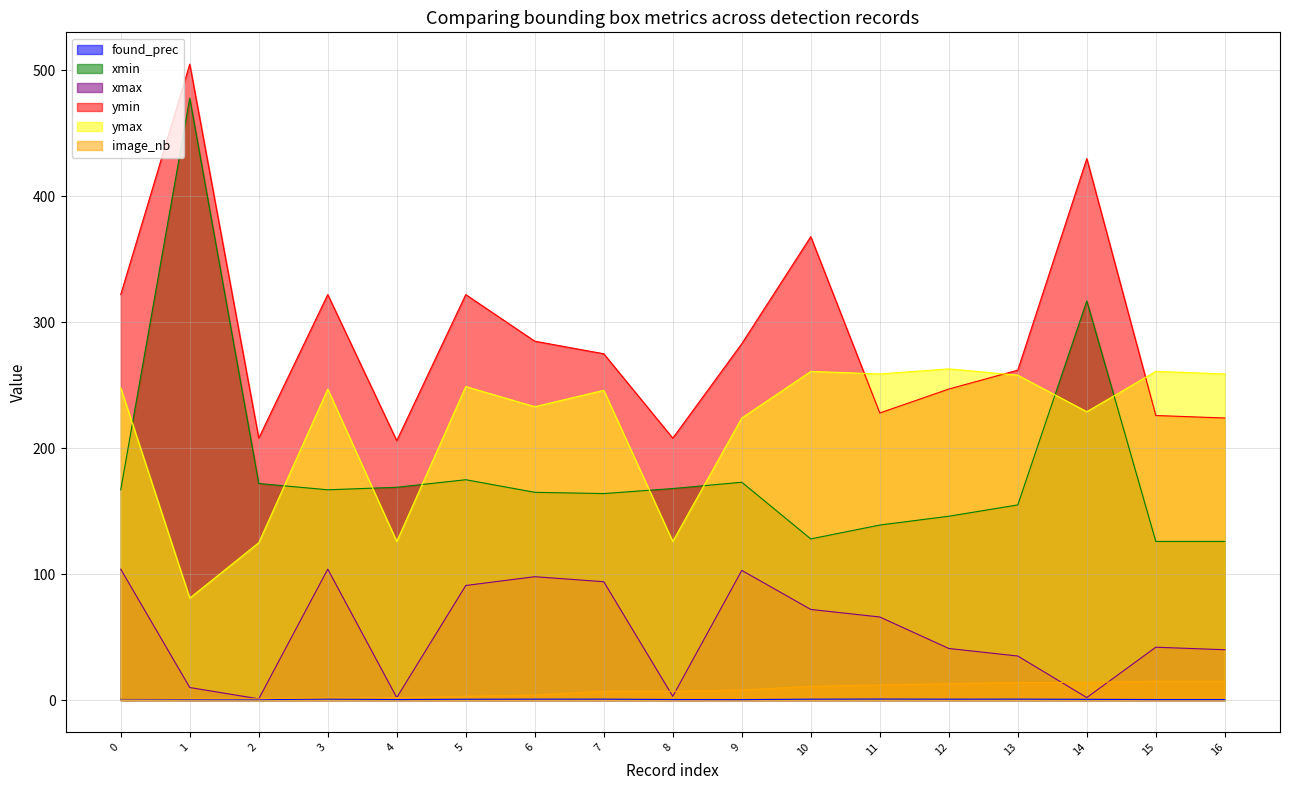

True or false: found_prec and ymin intersect in this chart.

False